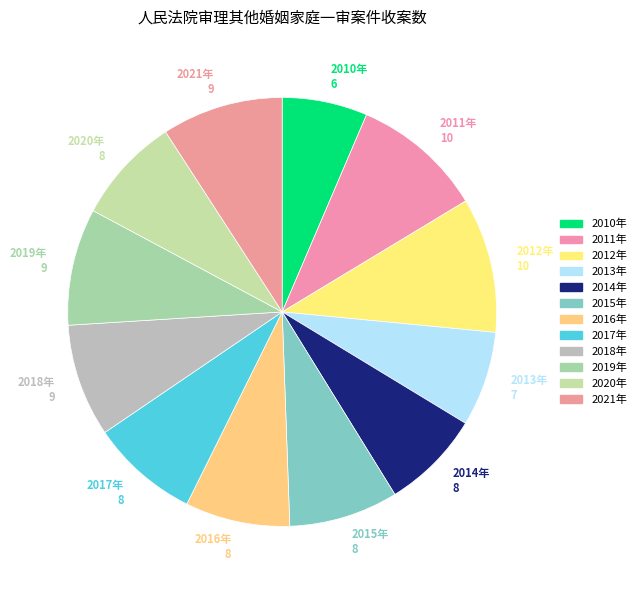

How many slices are in this pie chart?

12